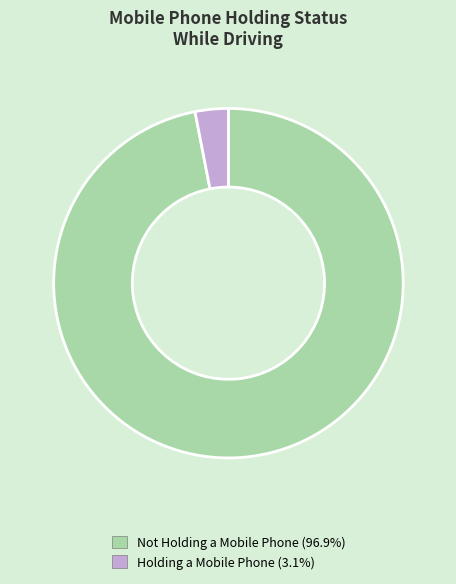

Do Not Holding a Mobile Phone and Holding a Mobile Phone together represent more than half of the pie?

Yes